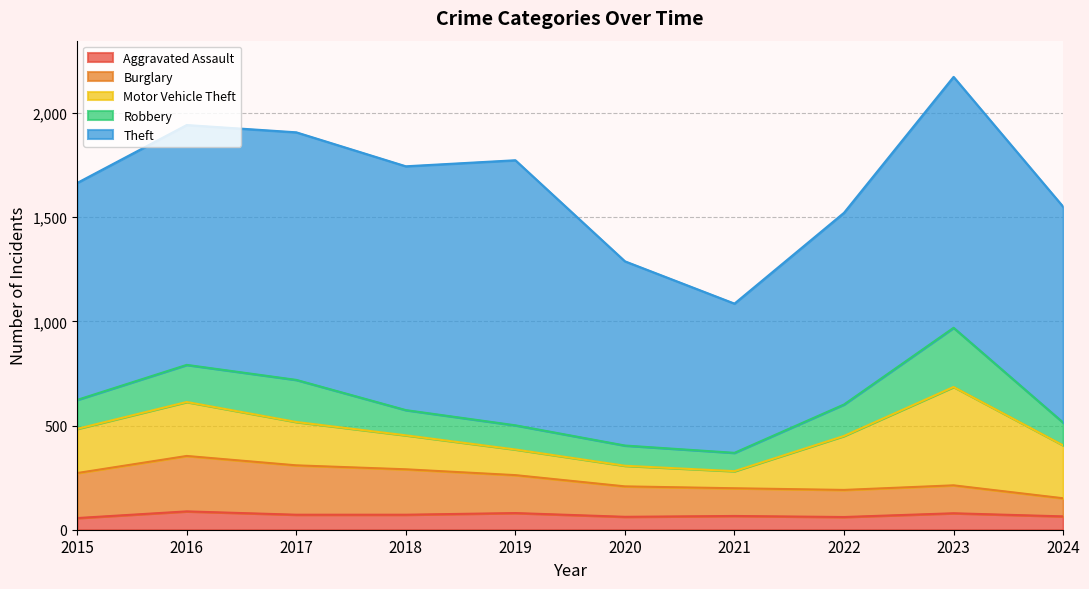

What is the maximum value for Motor Vehicle Theft?

472